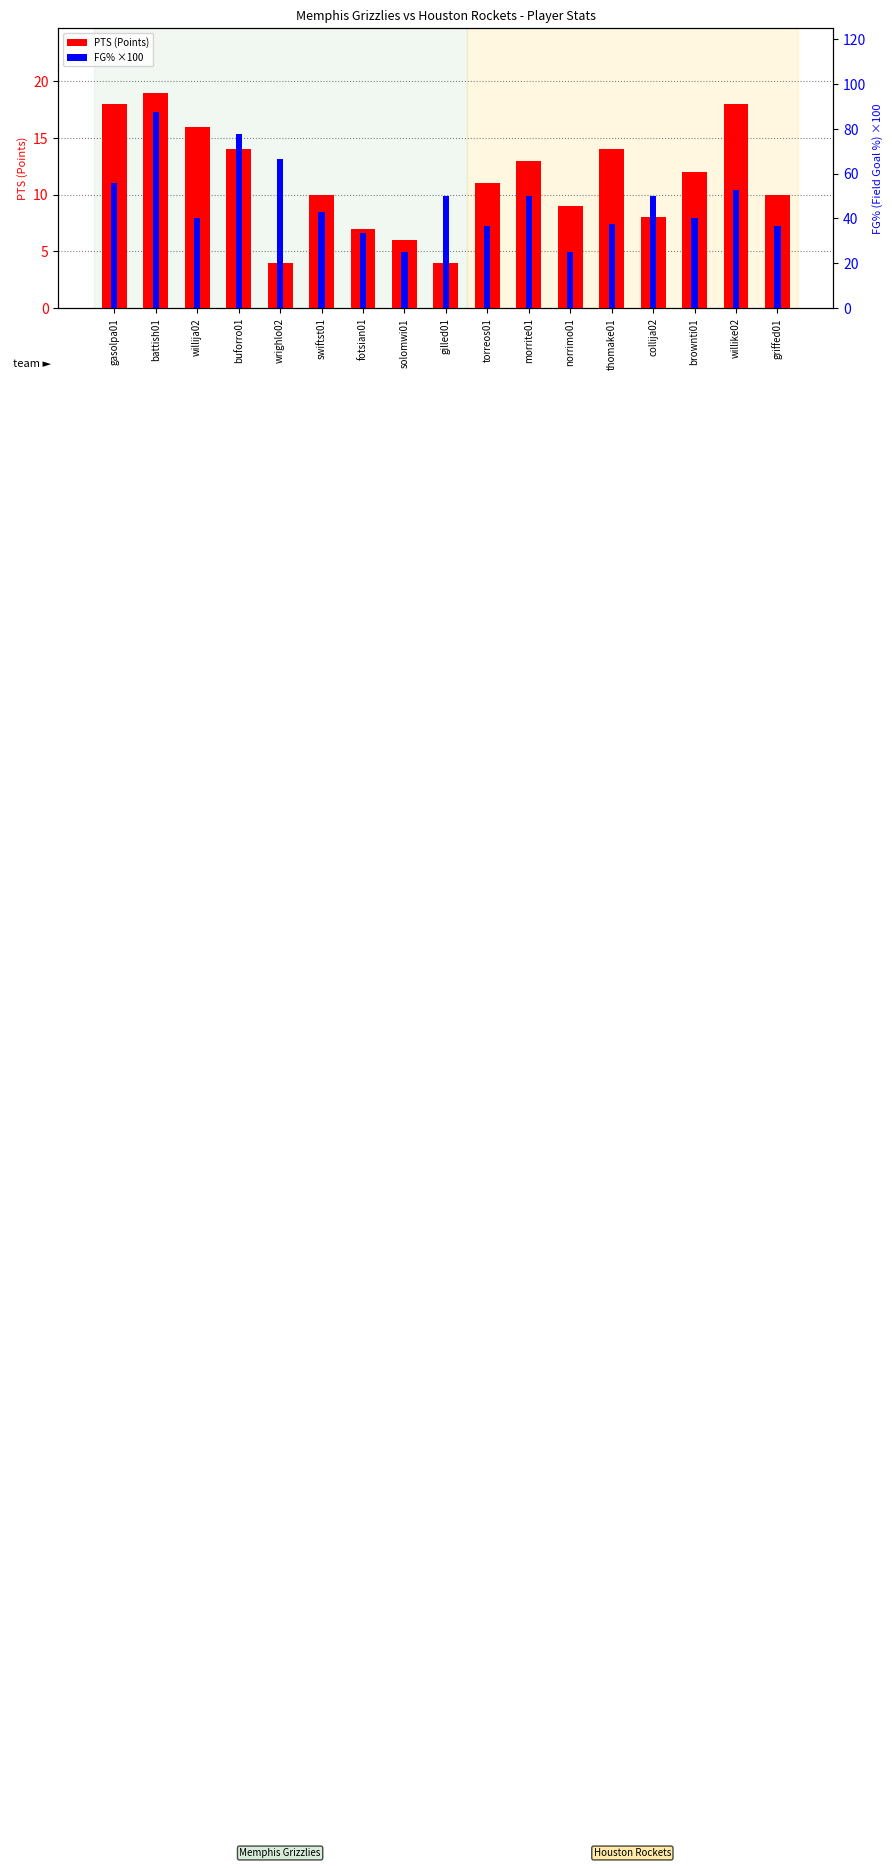

Does the chart contain any negative values?

No